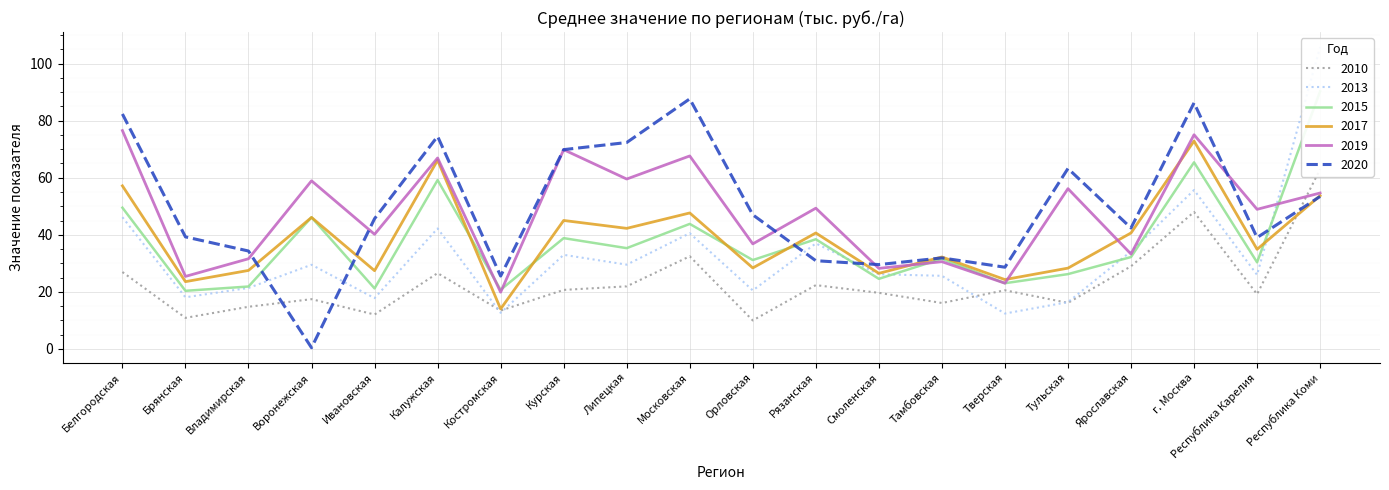

What is the label of the 7th point from the right?

Тамбовская